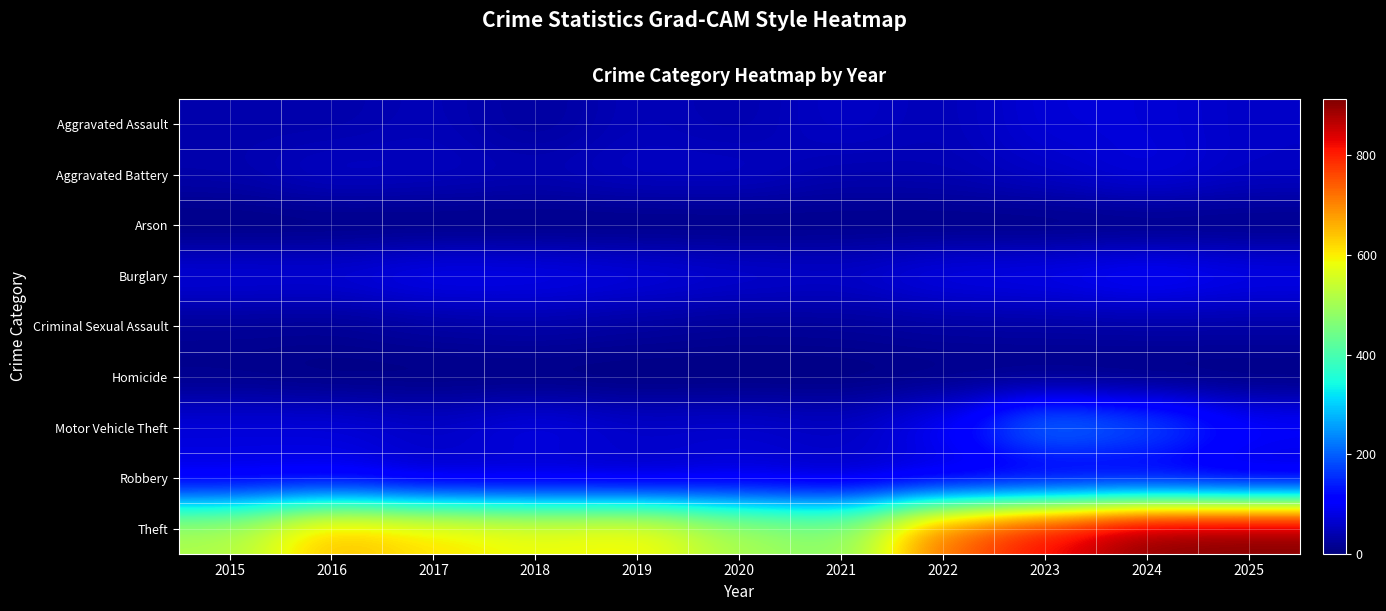

Reading left to right, what are all the values shown in this chart?

Aggravated Assault: 2015=37	2016=35	2017=47	2018=23	2019=49	2020=37	2021=60	2022=44	2023=73	2024=72	2025=57
Aggravated Battery: 2015=38	2016=59	2017=53	2018=45	2019=57	2020=58	2021=39	2022=43	2023=58	2024=79	2025=57
Arson: 2015=0	2016=1	2017=1	2018=1	2019=2	2020=3	2021=7	2022=4	2023=2	2024=2	2025=5
Burglary: 2015=78	2016=75	2017=95	2018=92	2019=81	2020=70	2021=63	2022=88	2023=93	2024=112	2025=92
Criminal Sexual Assault: 2015=19	2016=17	2017=28	2018=34	2019=26	2020=19	2021=21	2022=27	2023=29	2024=32	2025=32
Homicide: 2015=9	2016=3	2017=3	2018=1	2019=0	2020=2	2021=2	2022=6	2023=3	2024=0	2025=0
Motor Vehicle Theft: 2015=77	2016=77	2017=60	2018=86	2019=63	2020=68	2021=55	2022=101	2023=236	2024=195	2025=111
Robbery: 2015=78	2016=84	2017=55	2018=57	2019=52	2020=69	2021=55	2022=65	2023=66	2024=76	2025=57
Theft: 2015=513	2016=654	2017=613	2018=585	2019=600	2020=507	2021=470	2022=732	2023=823	2024=906	2025=913